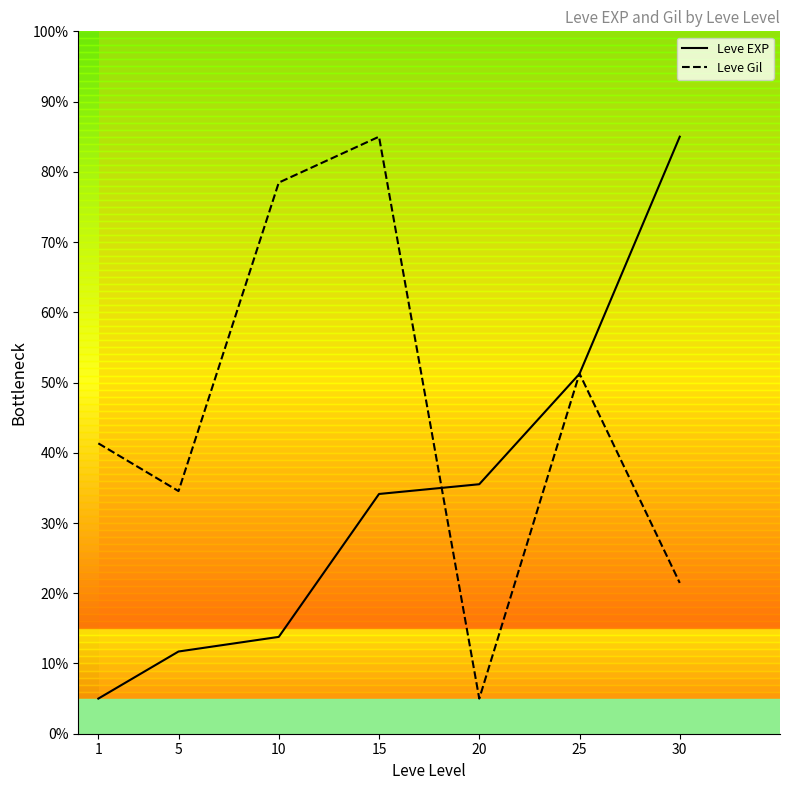

True or false: Leve EXP has a value of 50.5 at 30.

False